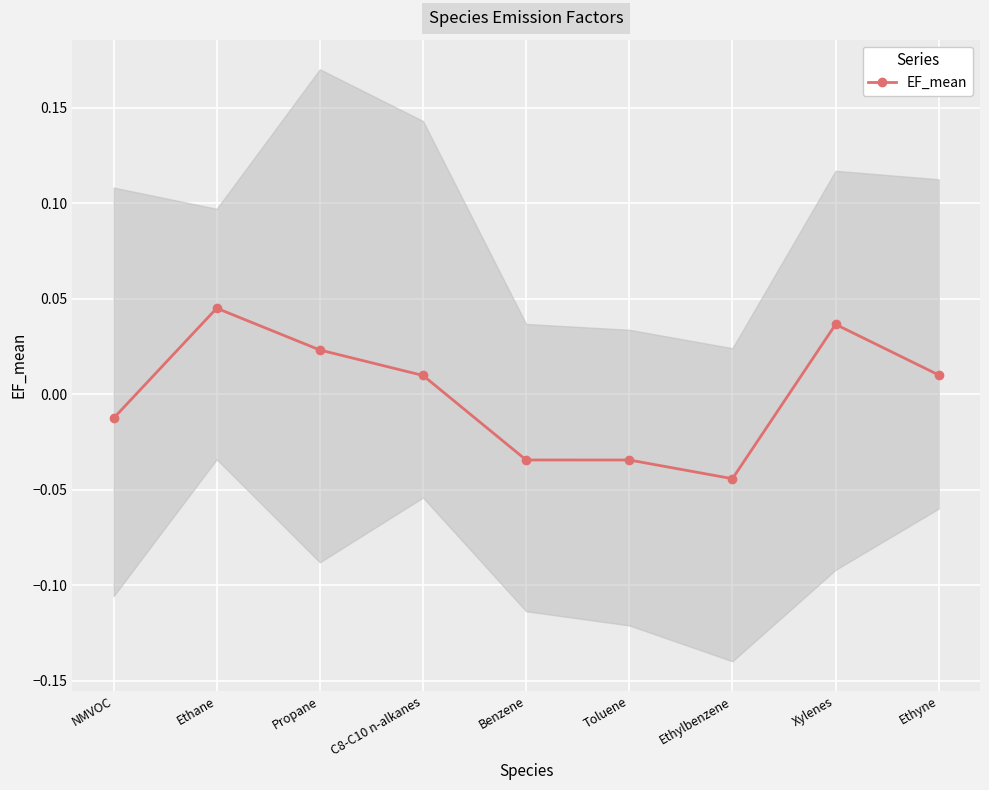

Count the number of data series in this chart.

1